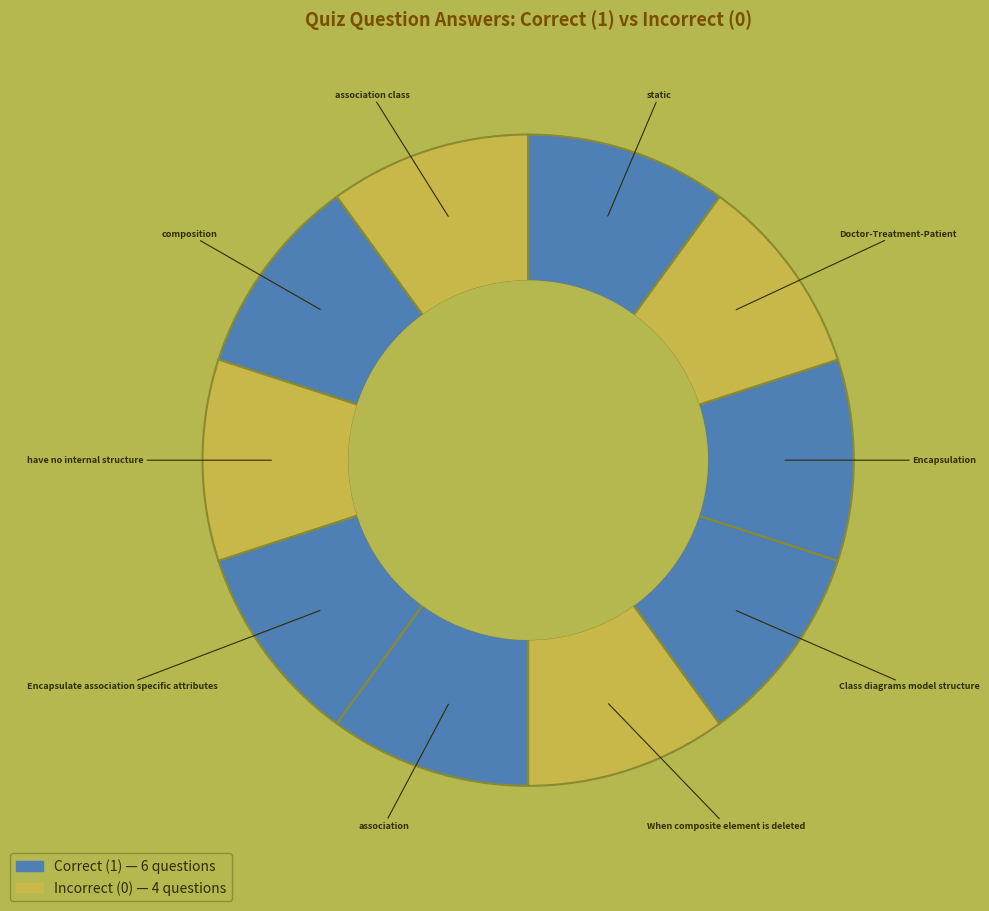

How many segments does this pie chart have?

10